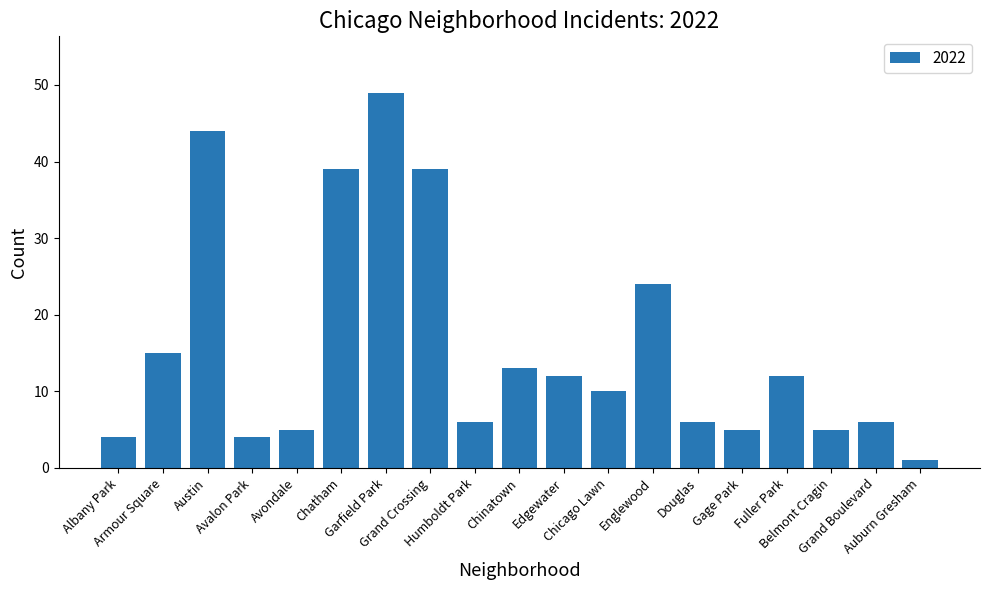

What is the difference between the values at Englewood and Humboldt Park?

18